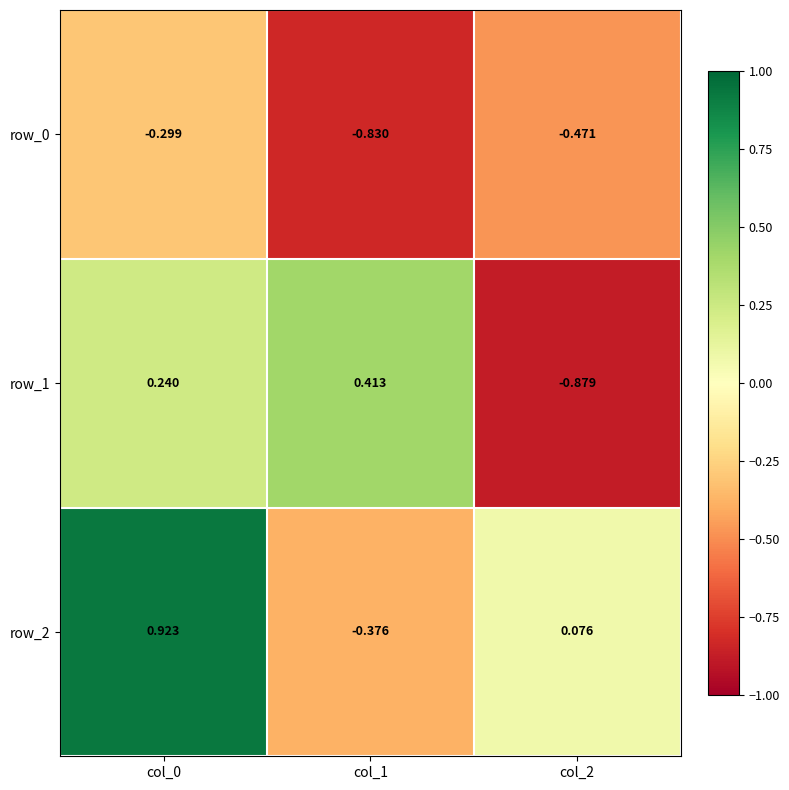

Where is row_2 nearest to the value 0?

col_2